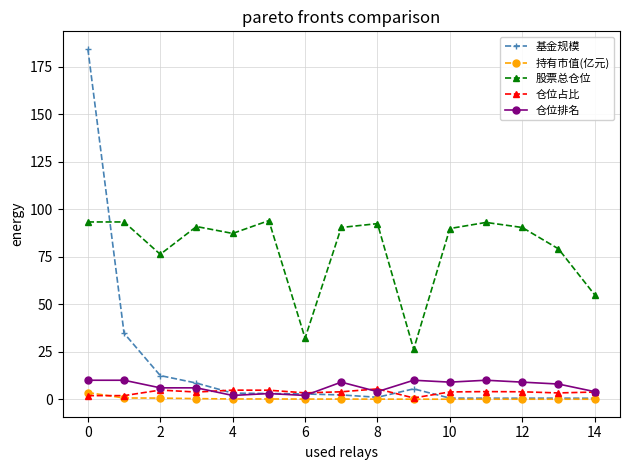

Which series has the widest spread of values?

基金规模